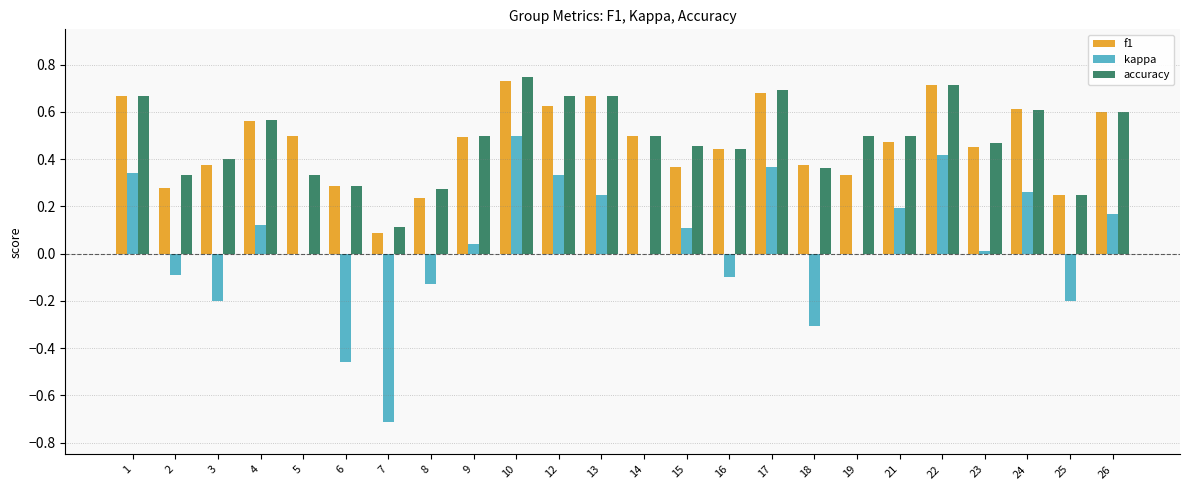

Are the bars horizontal?

No